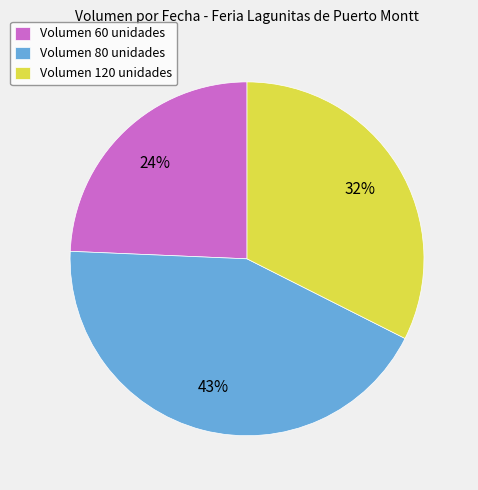

Rank the categories by value from lowest to highest.

Volumen 60 unidades, Volumen 120 unidades, Volumen 80 unidades